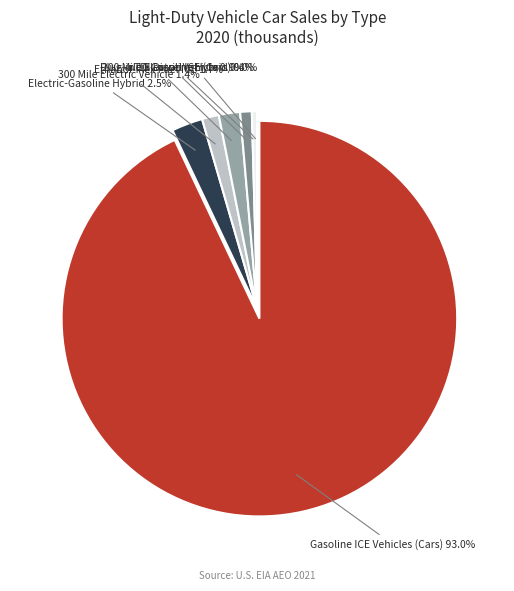

Rank the categories by value from lowest to highest.

TDI Diesel ICE (Cars), Plug-in 10 Gasoline Hybrid, 200 Mile Electric Vehicle, 300 Mile Electric Vehicle, Ethanol-Flex Fuel ICE, Electric-Gasoline Hybrid, Gasoline ICE Vehicles (Cars)